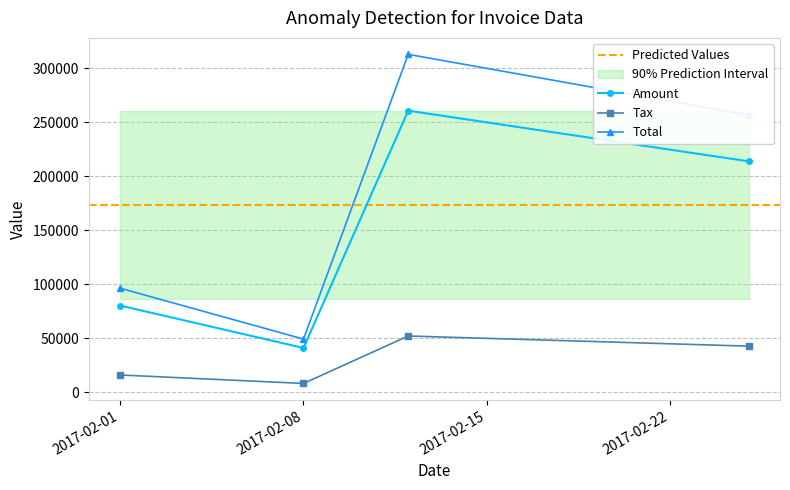

At how many categories does at least one series exceed 116880?

2